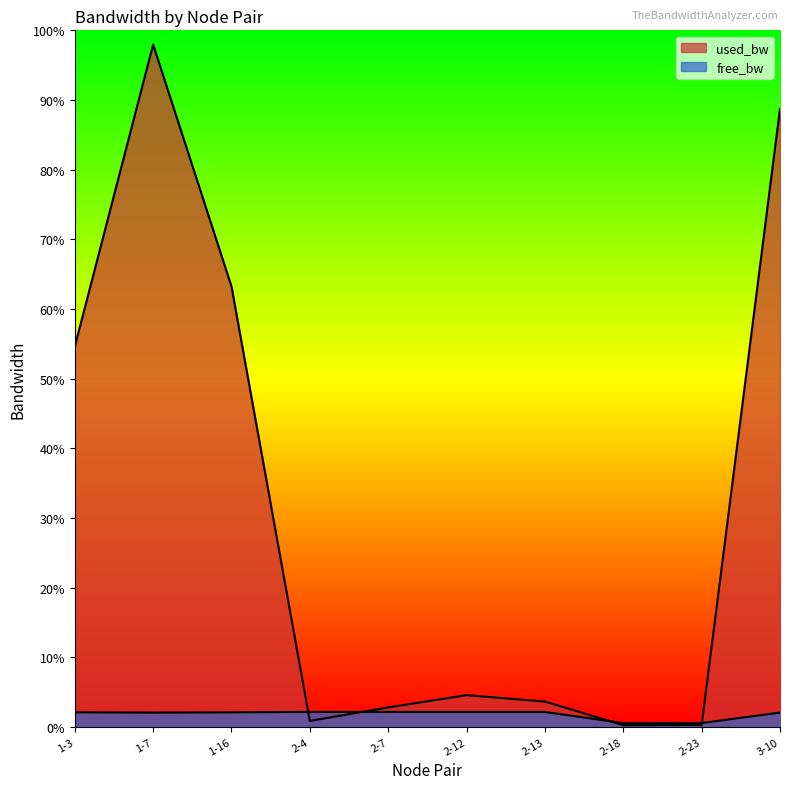

List the series in order of their peak value, highest first.

used_bw, free_bw